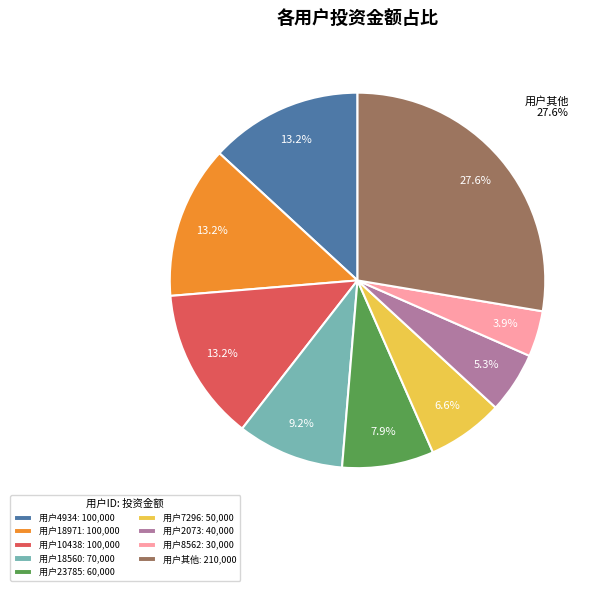

Which has a higher value, 用户2073: 40,000 or 用户23785: 60,000?

用户23785: 60,000